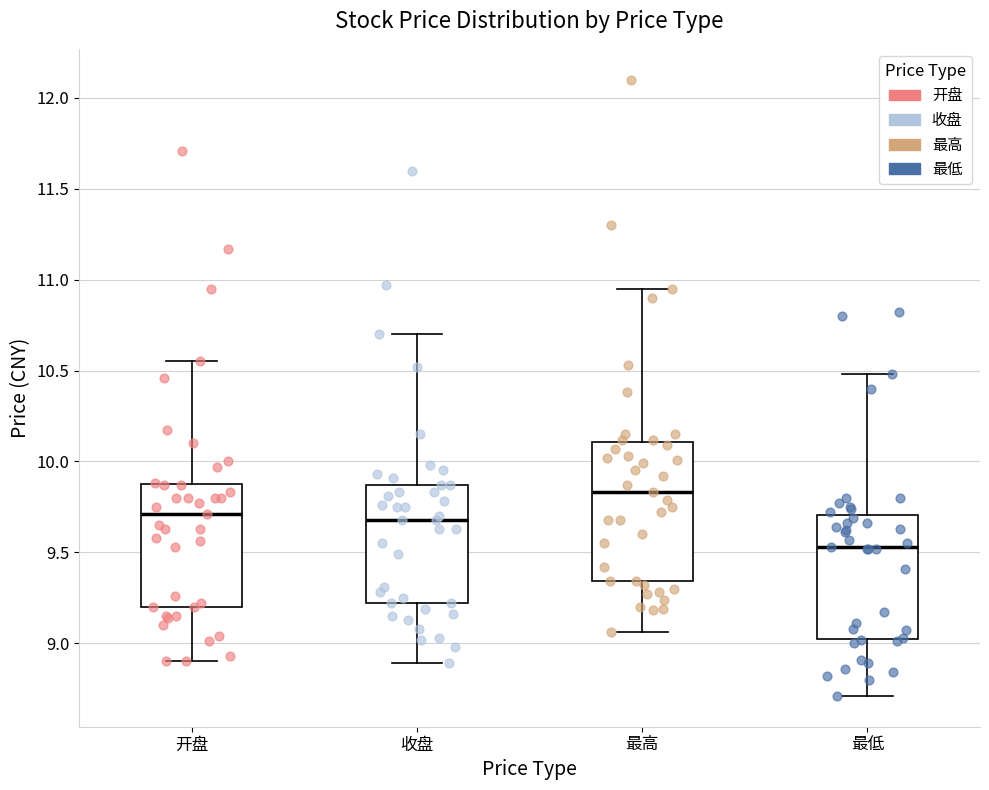

Which box is the tallest, from its lower edge to its upper edge?

最高